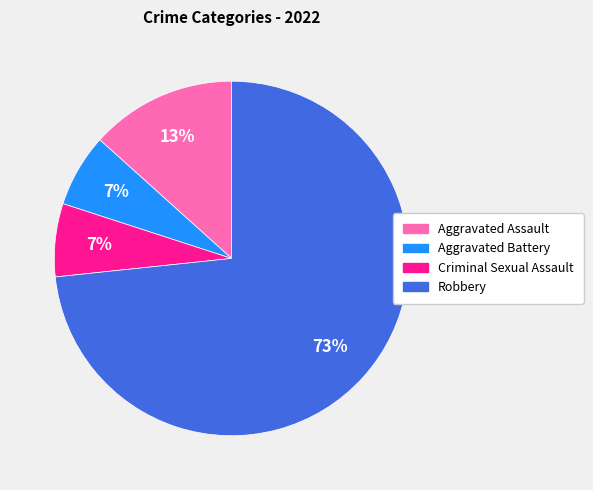

Count the number of slices in the pie.

4